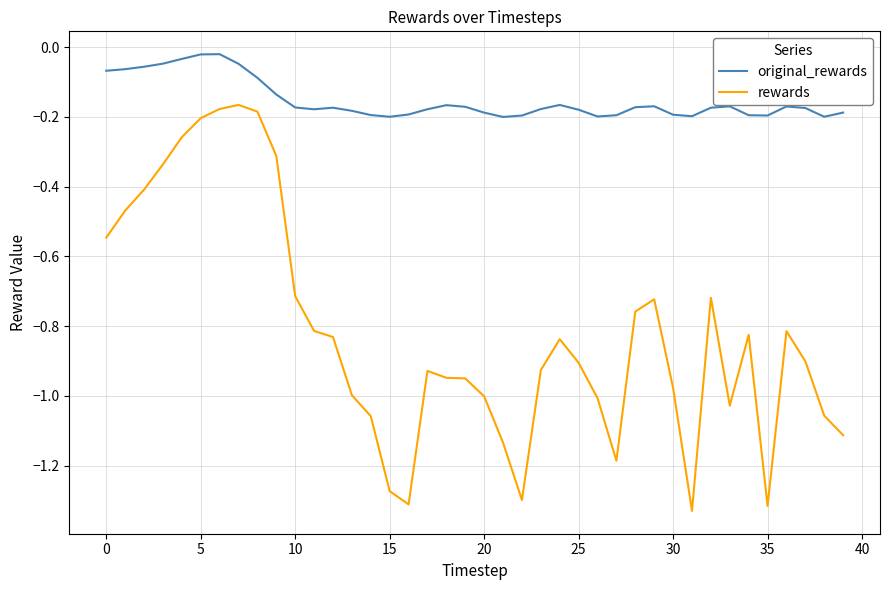

What are all the series names shown in the legend?

original_rewards, rewards